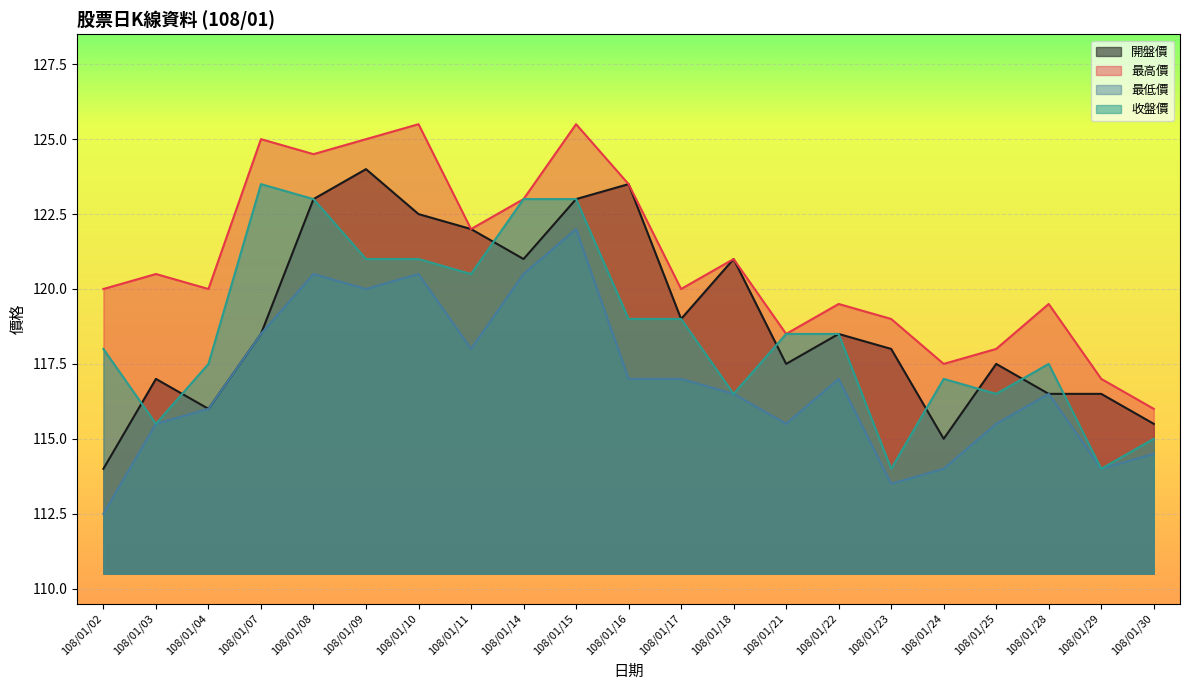

What is the highest value of the 開盤價 series?

124.0